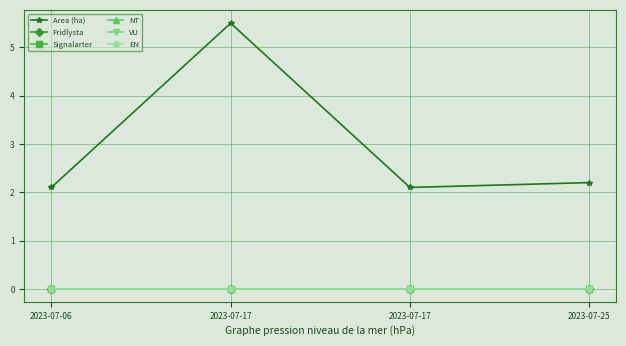

Is this an area chart (filled region under the line)?

No